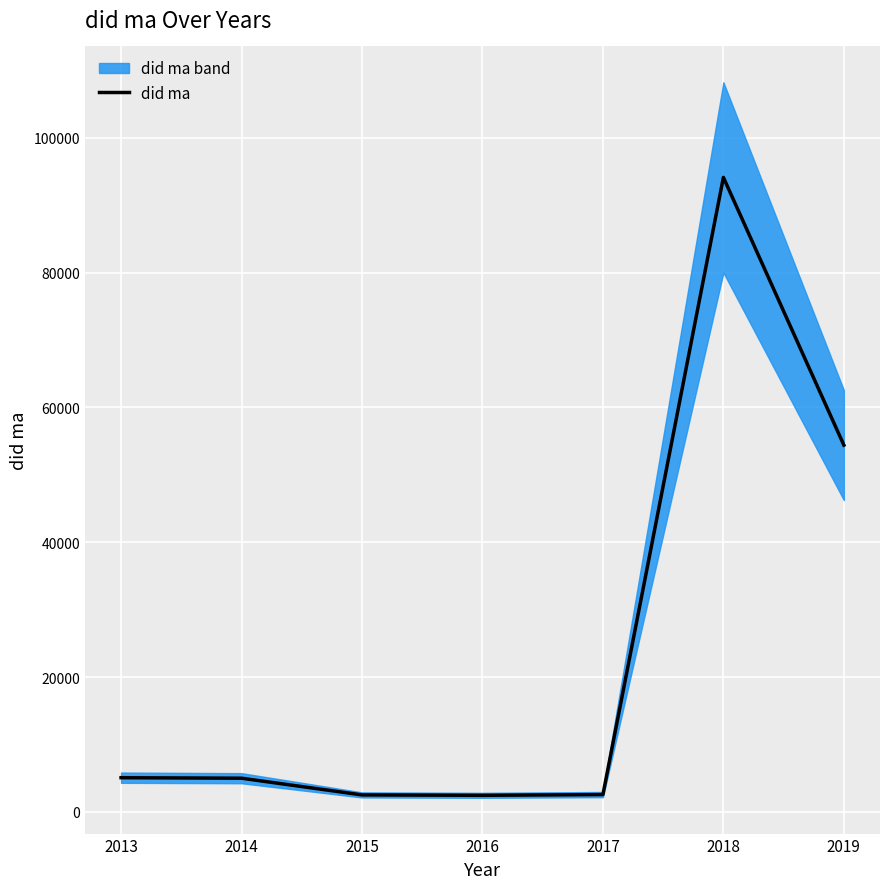

What is the difference between the maximum and minimum values?

91664